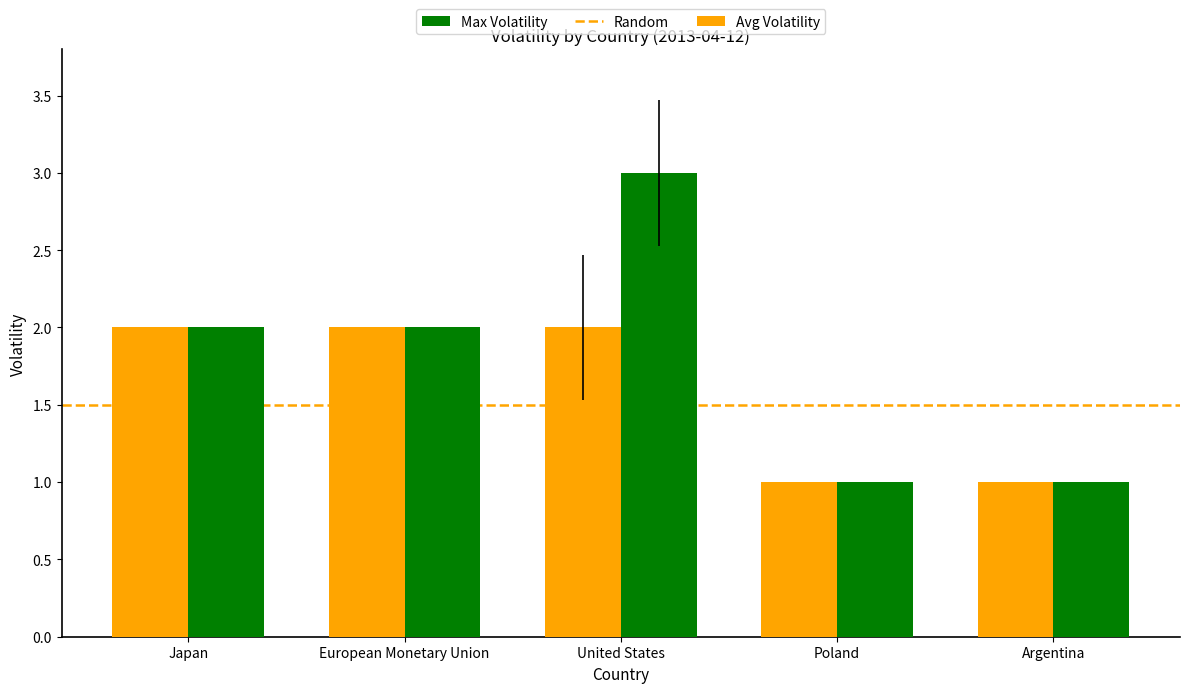

Which series has the largest range (max minus min)?

Max Volatility